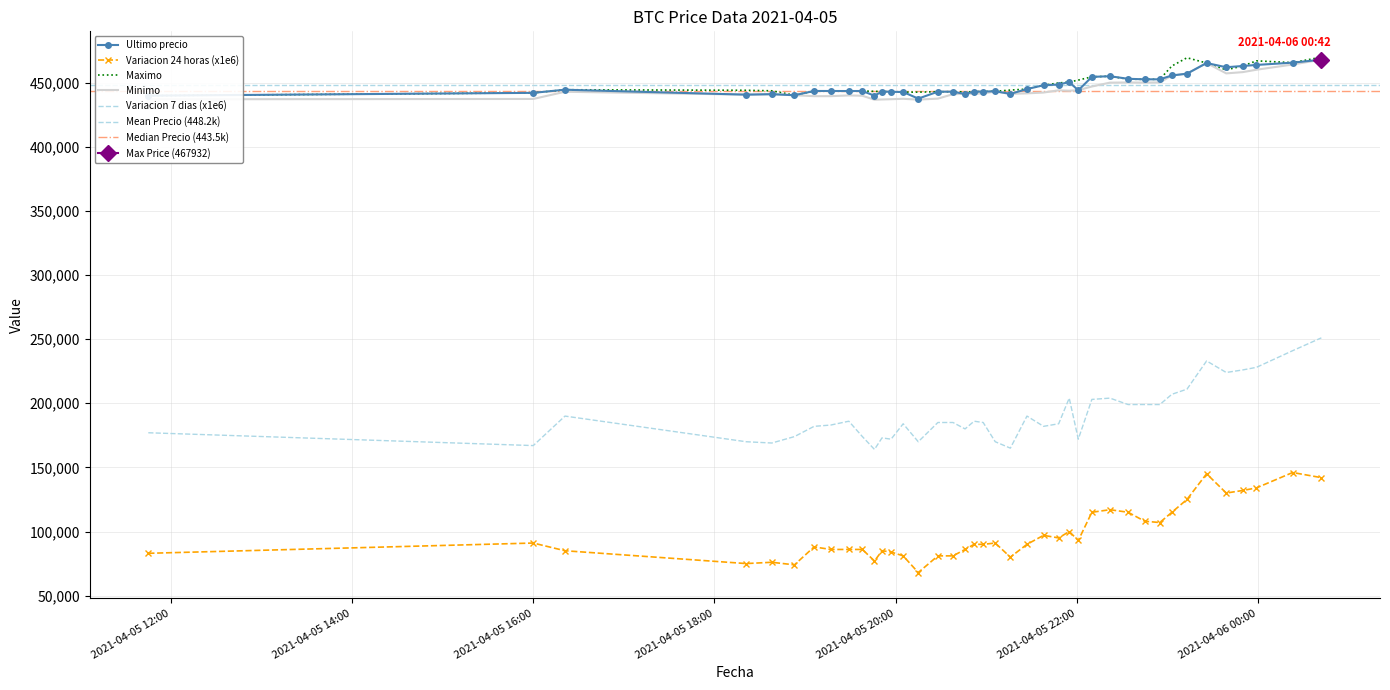

At which label does Minimo first exceed 441654?

2021-04-05 16:21